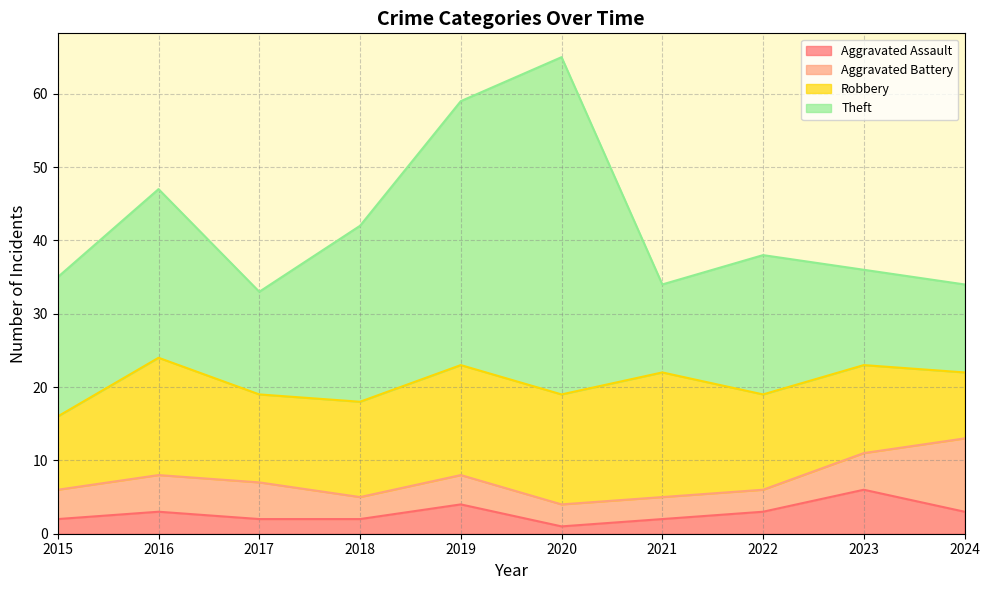

True or false: Aggravated Battery has more than 0 interior local peaks.

True